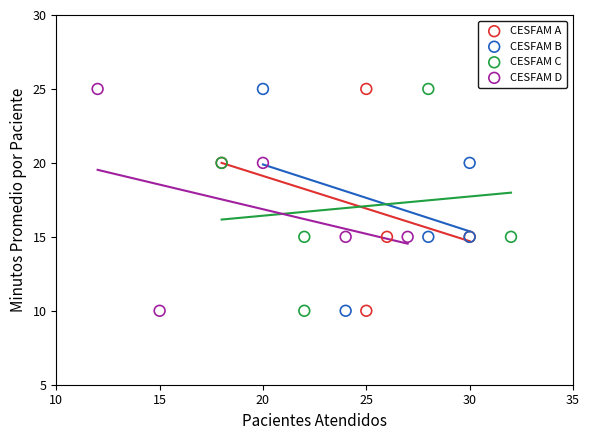

What are all the series names shown in the legend?

CESFAM A, CESFAM B, CESFAM C, CESFAM D